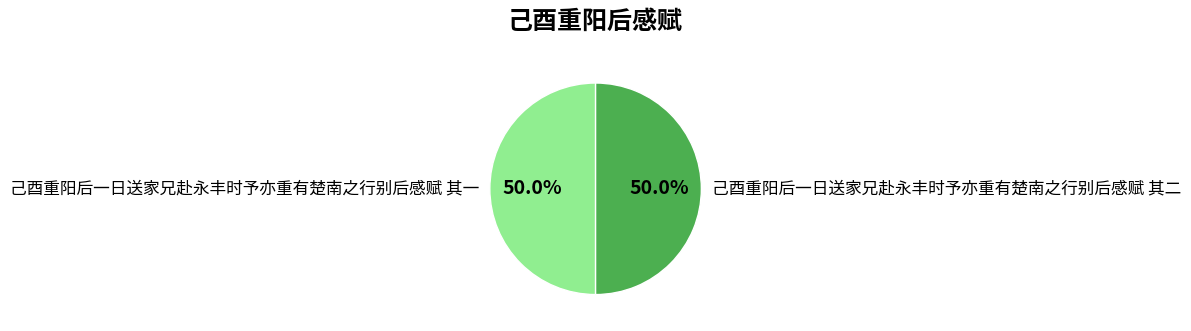

Approximately how many times larger is the value at 己酉重阳后一日送家兄赴永丰时予亦重有楚南之行别后感赋 其一 compared to 己酉重阳后一日送家兄赴永丰时予亦重有楚南之行别后感赋 其二?

1.0